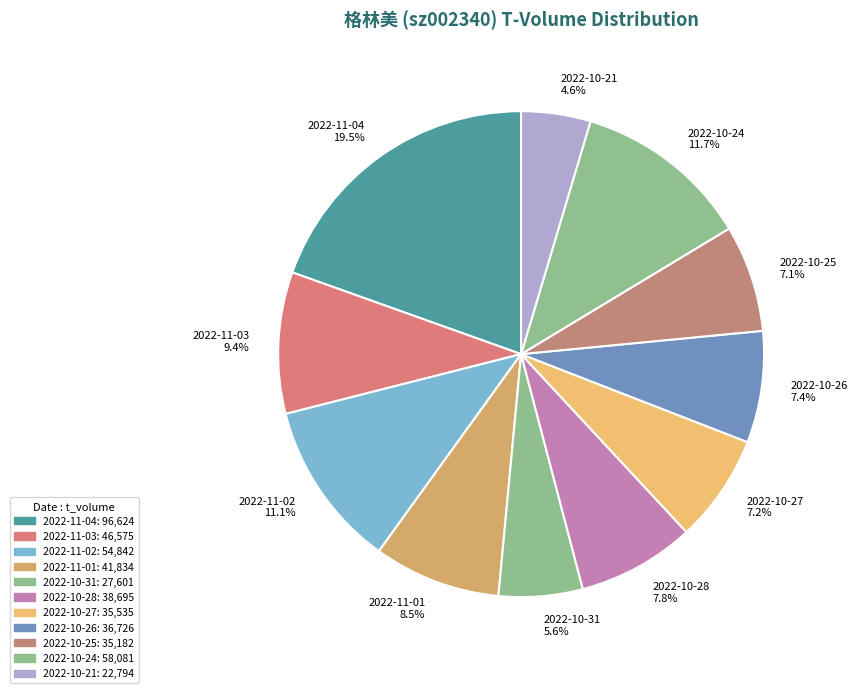

Does 2022-10-21 account for over 50% of the chart?

No